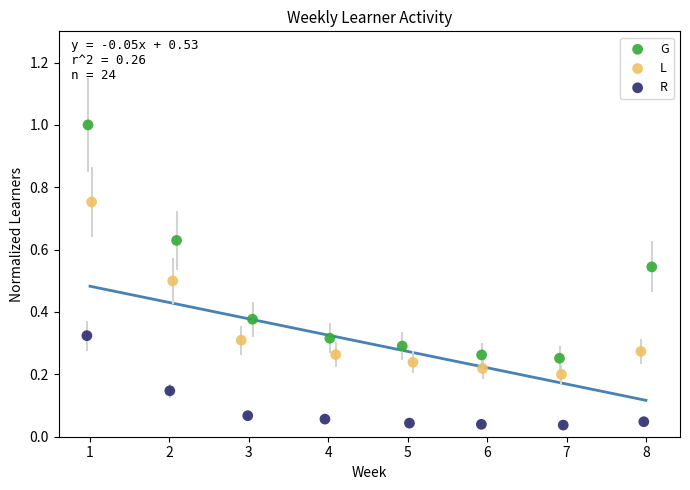

Which series reaches the minimum Y coordinate?

R